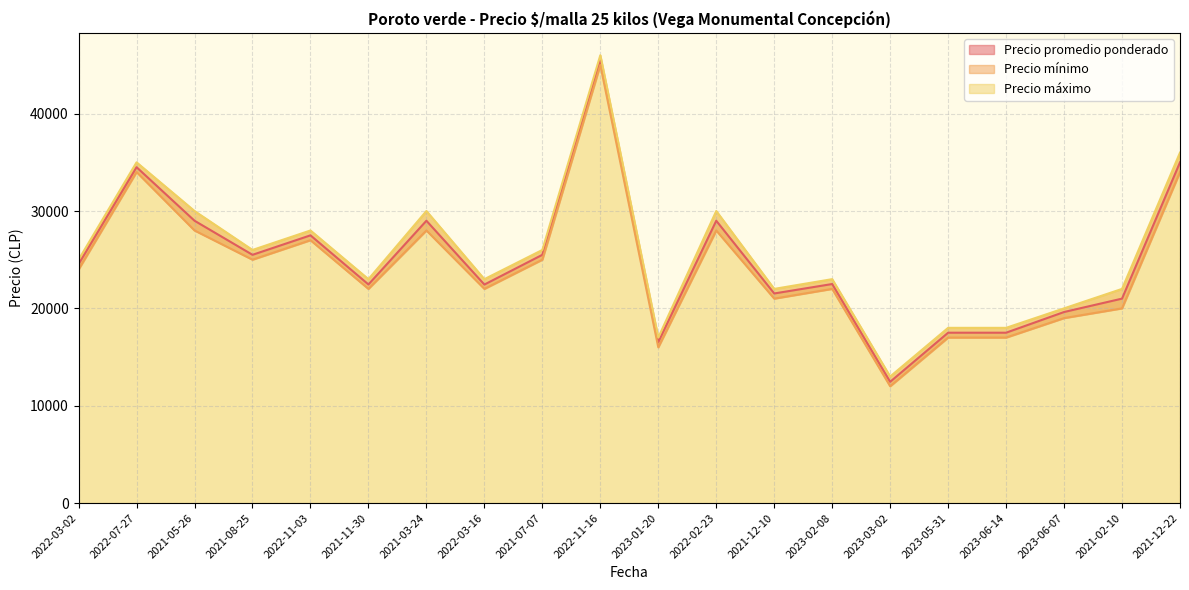

True or false: Precio mínimo and Precio máximo cross at least once.

False